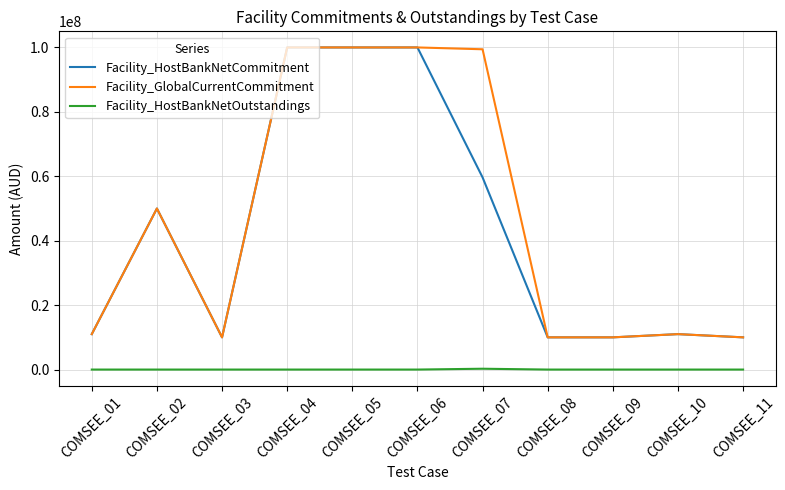

What is the greatest value displayed?

100000000.0